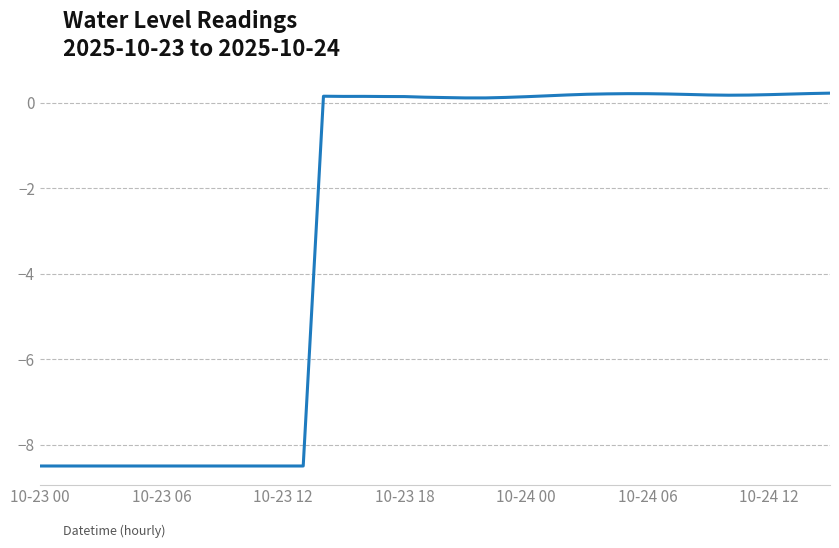

What is the minimum value shown in the chart?

-8.5